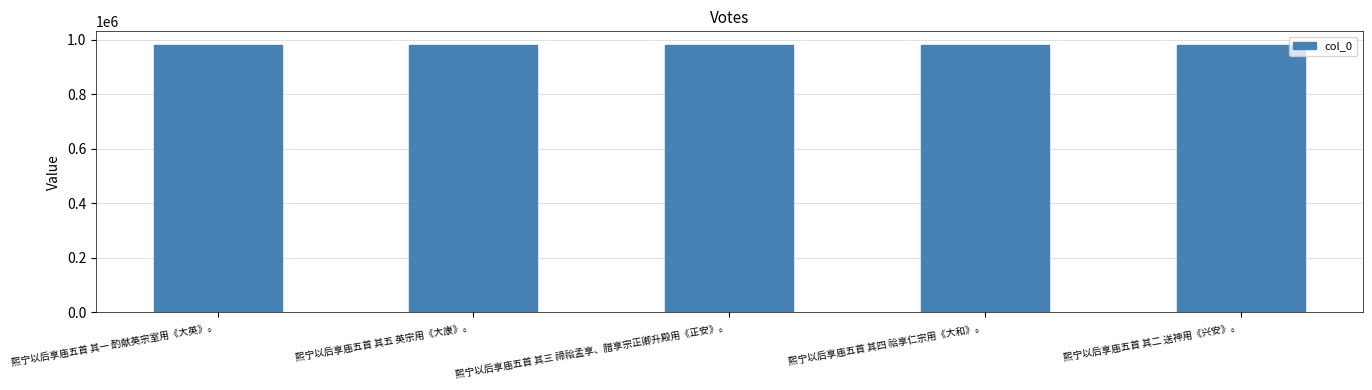

What is the average value?

982134